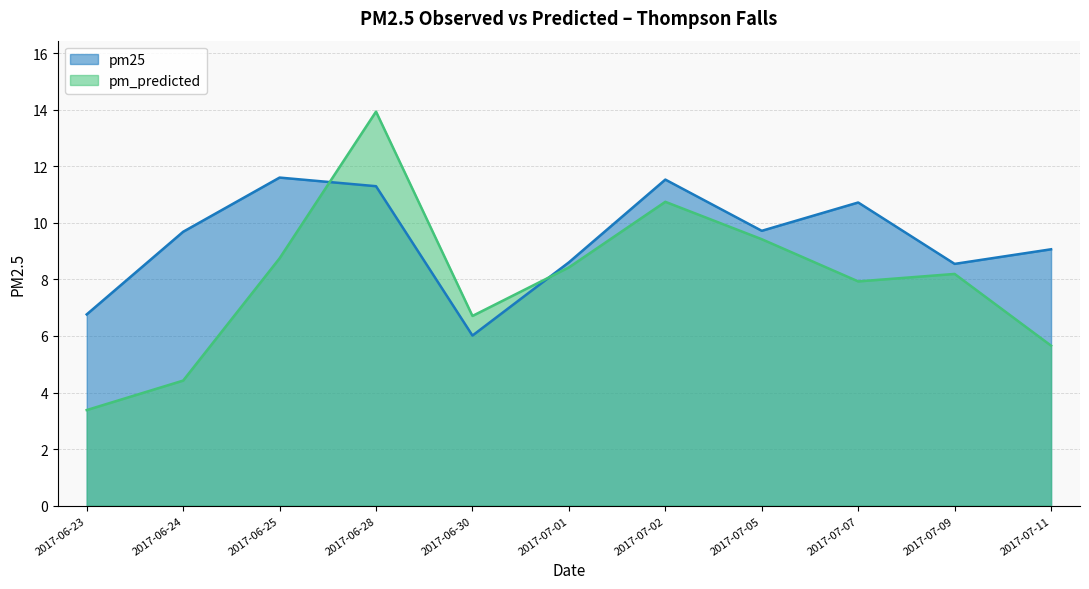

Reading left to right, list all the values displayed in this chart.

pm25: 6.8	9.7	11.6	11.3	6.0	8.6	11.5	9.7	10.7	8.5	9.1
pm_predicted: 3.4	4.4	8.7	13.9	6.7	8.4	10.7	9.4	7.9	8.2	5.7